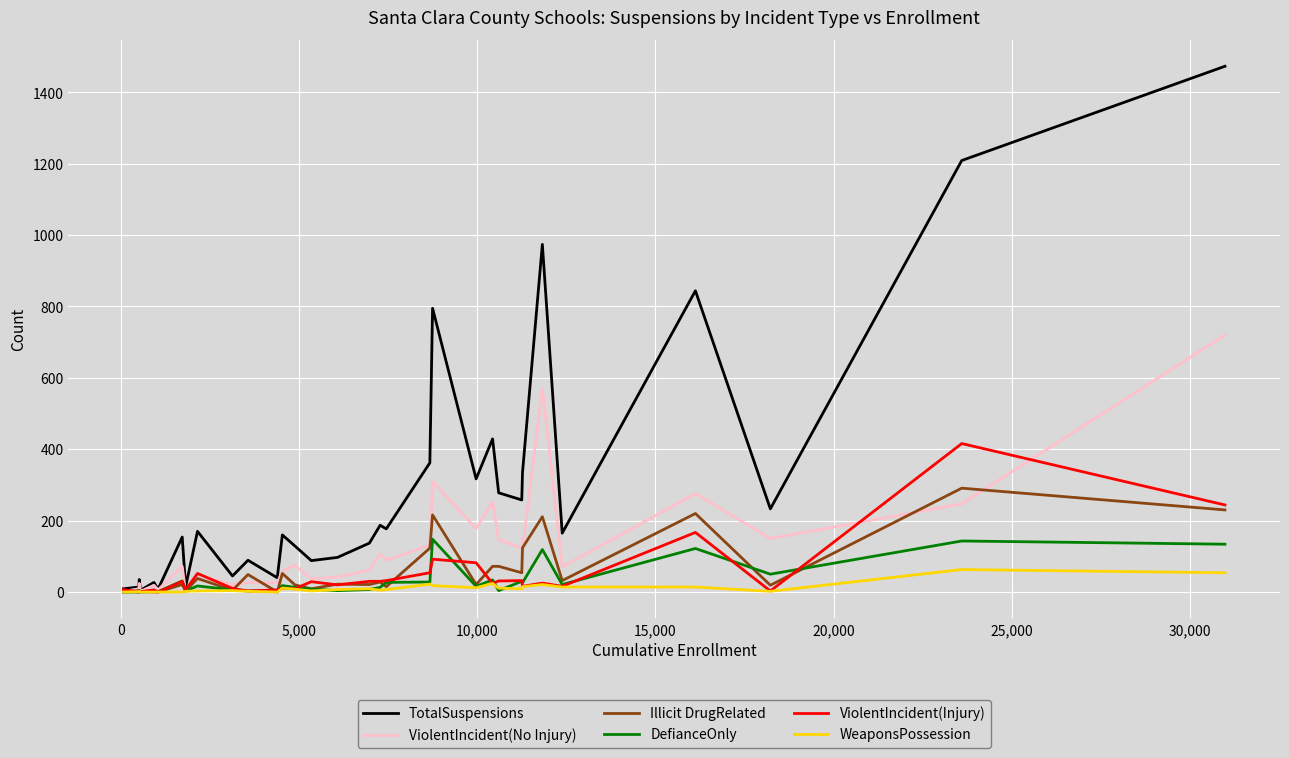

Does the chart display data point markers on the line(s)?

No